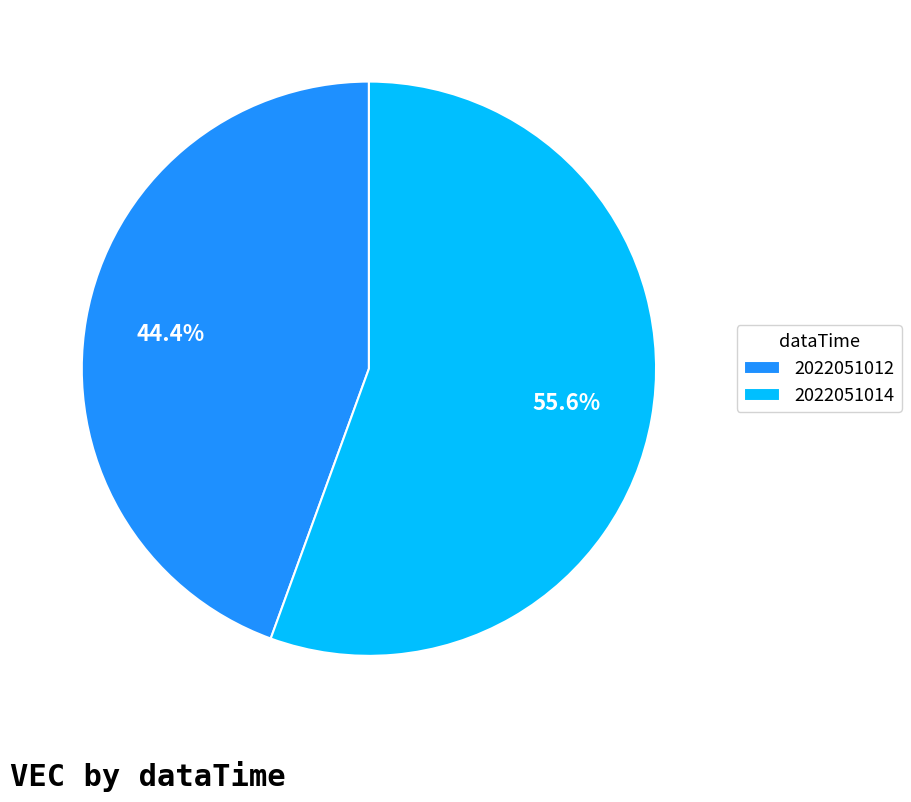

Rank the categories by value from lowest to highest.

2022051012, 2022051014